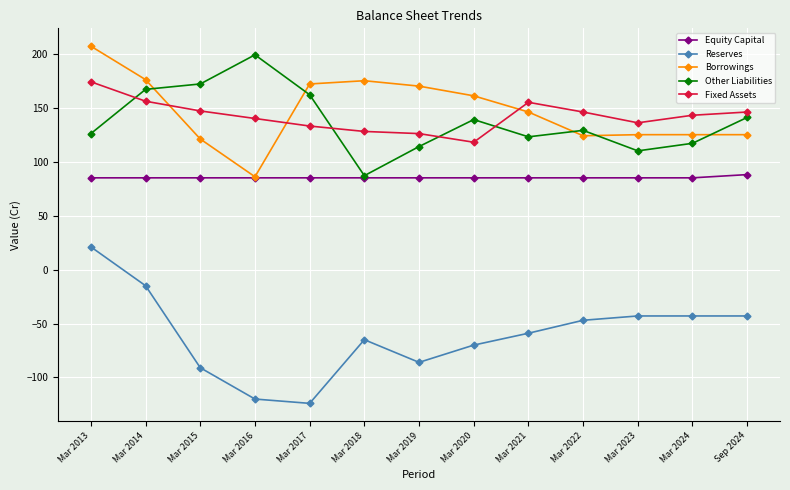

The Other Liabilities series shows 110 at Mar 2023. True or false?

True